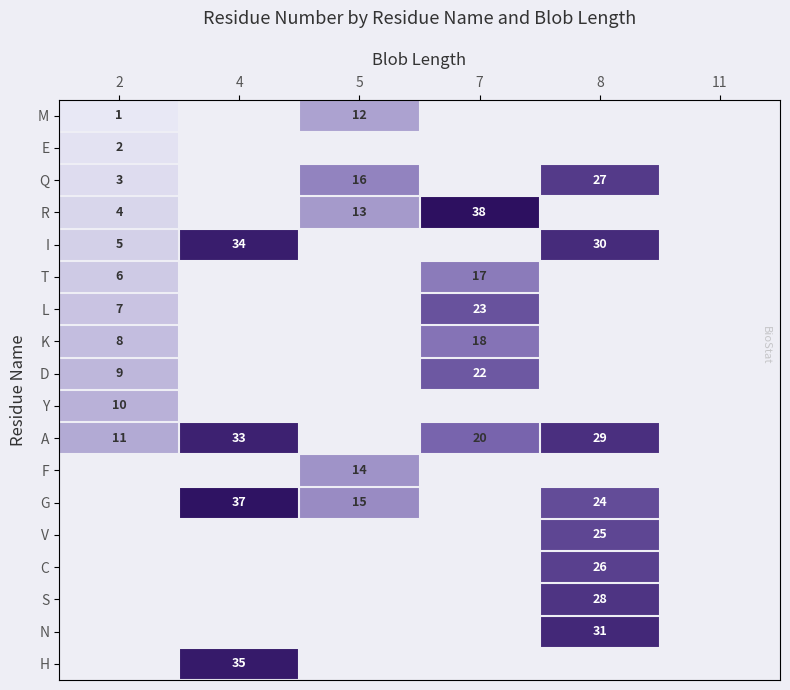

The value of E at 2 is 2. True or false?

True